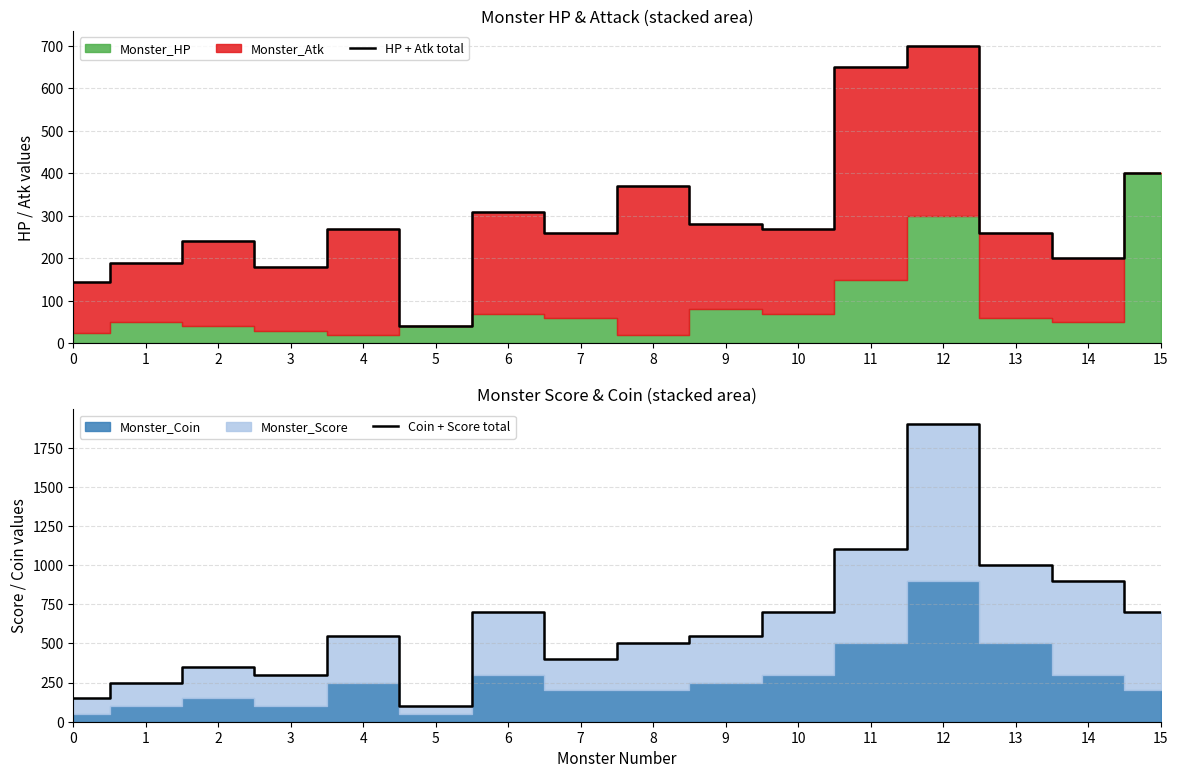

What is the minimum value for Coin + Score total?

100